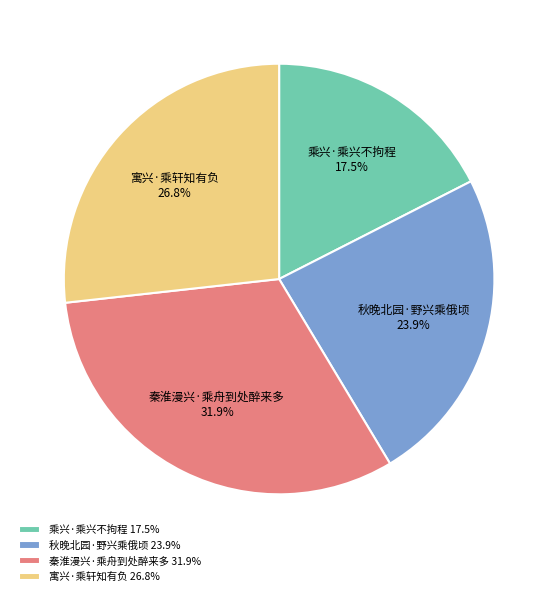

Combined, what portion of the pie is 秋晚北园·野兴乘俄顷 and 秦淮漫兴·乘舟到处醉来多?

55.7%